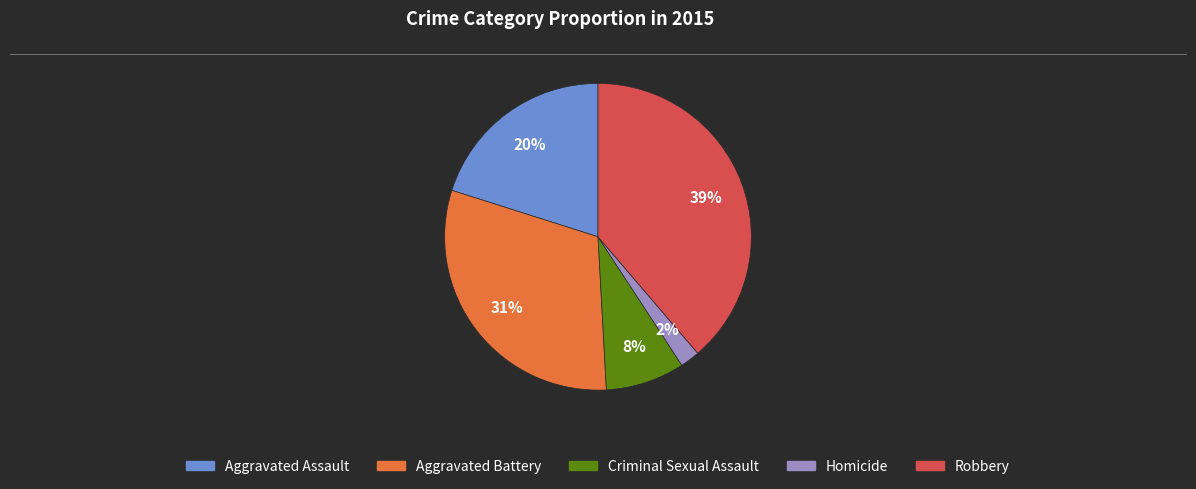

To the nearest percent, what portion does Robbery represent?

39%